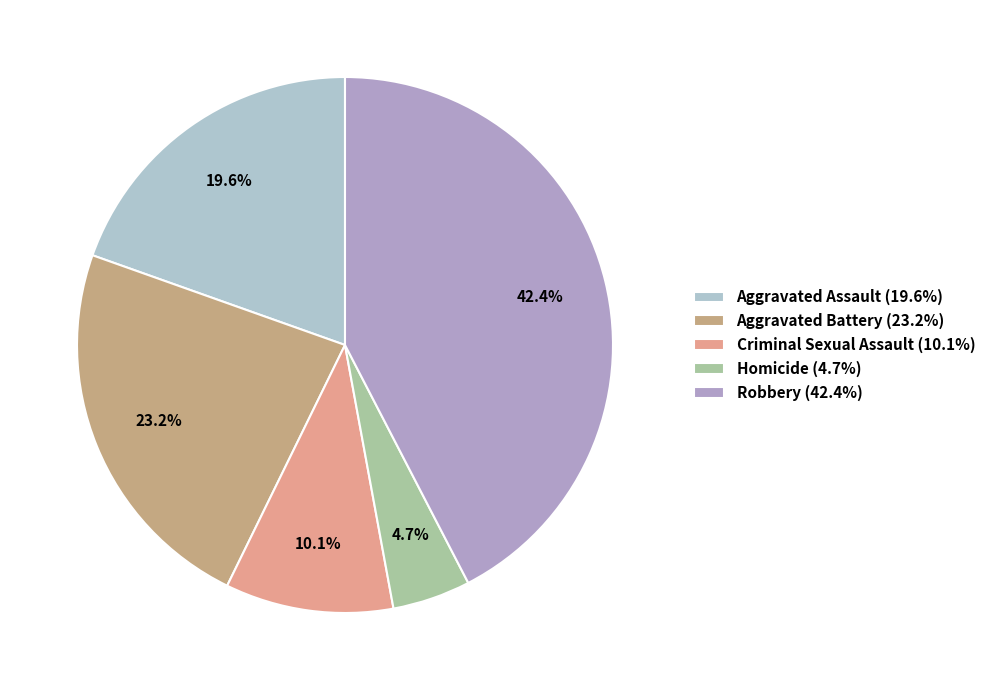

How many segments does this pie chart have?

5